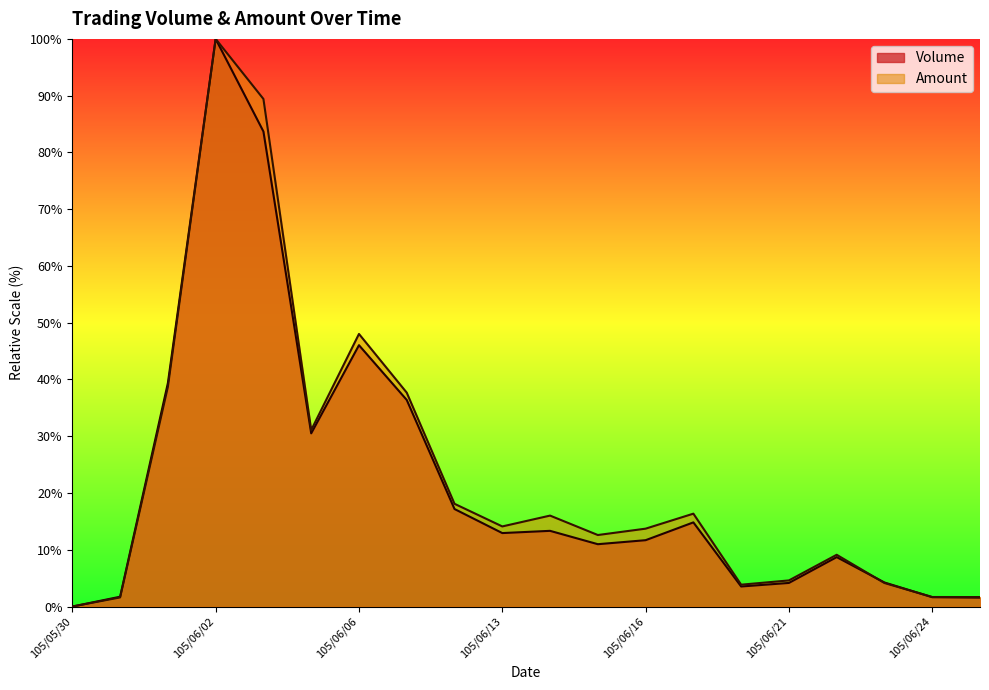

Reading left to right, extract all data points from this chart.

Volume: 105/05/30=0.0	105/05/31=1.7	105/06/01=39.4	105/06/02=100.0	105/06/03=83.7	105/06/04=30.5	105/06/06=46.0	105/06/07=36.4	105/06/08=17.2	105/06/13=12.9	105/06/14=13.3	105/06/15=11.0	105/06/16=11.7	105/06/17=14.8	105/06/20=3.5	105/06/21=4.2	105/06/22=8.7	105/06/23=4.2	105/06/24=1.6	105/06/27=1.6
Amount: 105/05/30=0.0	105/05/31=1.6	105/06/01=38.7	105/06/02=100.0	105/06/03=89.4	105/06/04=31.1	105/06/06=48.0	105/06/07=37.7	105/06/08=18.1	105/06/13=14.1	105/06/14=16.0	105/06/15=12.6	105/06/16=13.7	105/06/17=16.4	105/06/20=3.8	105/06/21=4.6	105/06/22=9.1	105/06/23=4.1	105/06/24=1.7	105/06/27=1.7